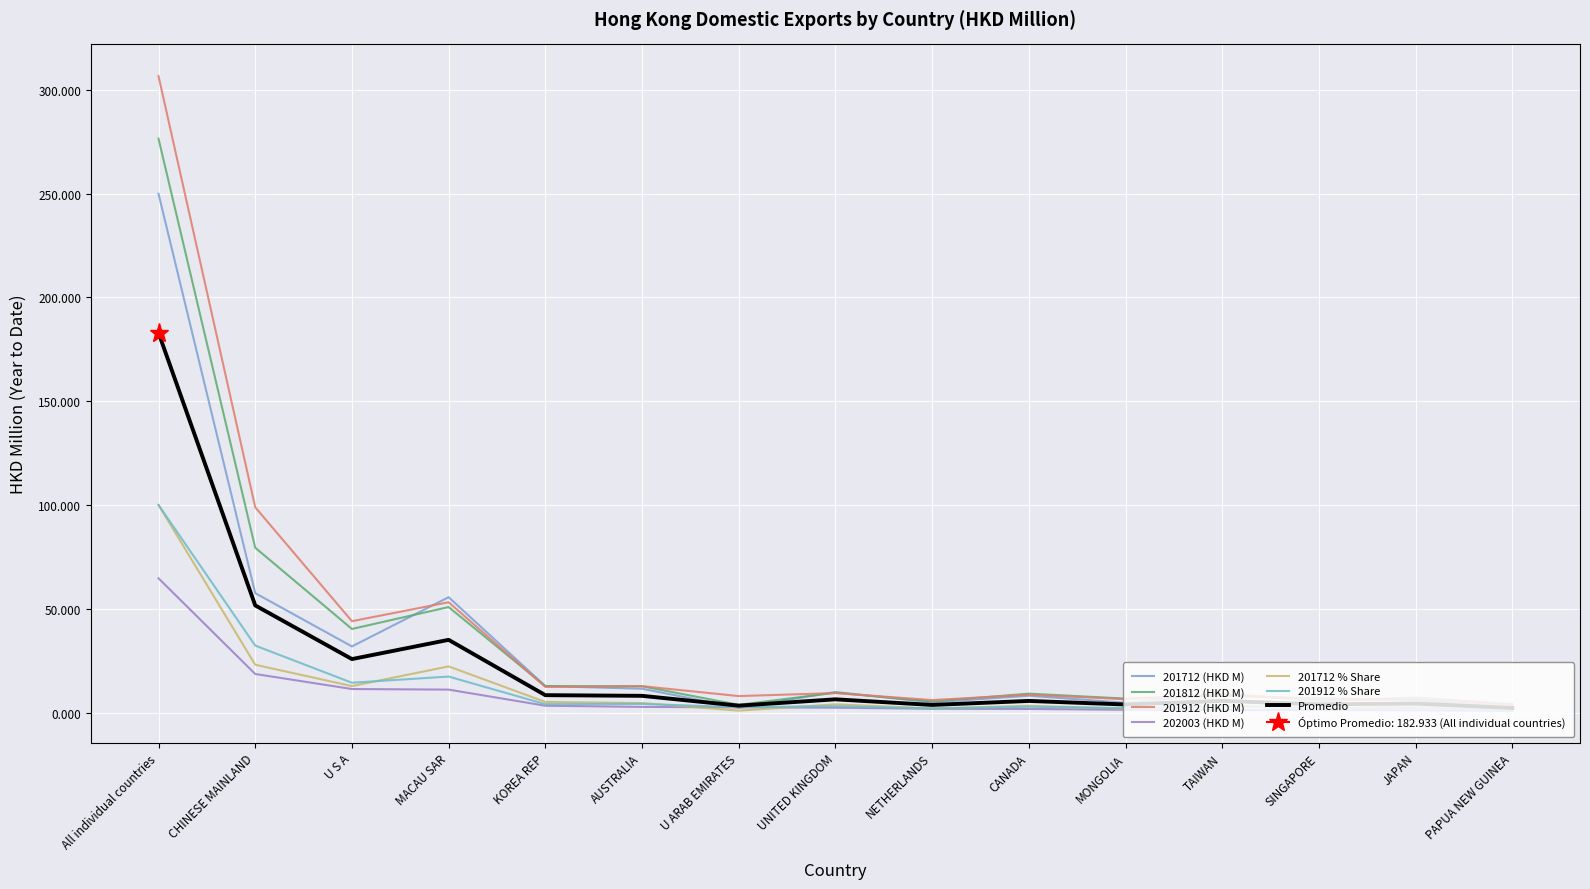

True or false: 202003 (HKD M) and 201912 % Share cross at least once.

False